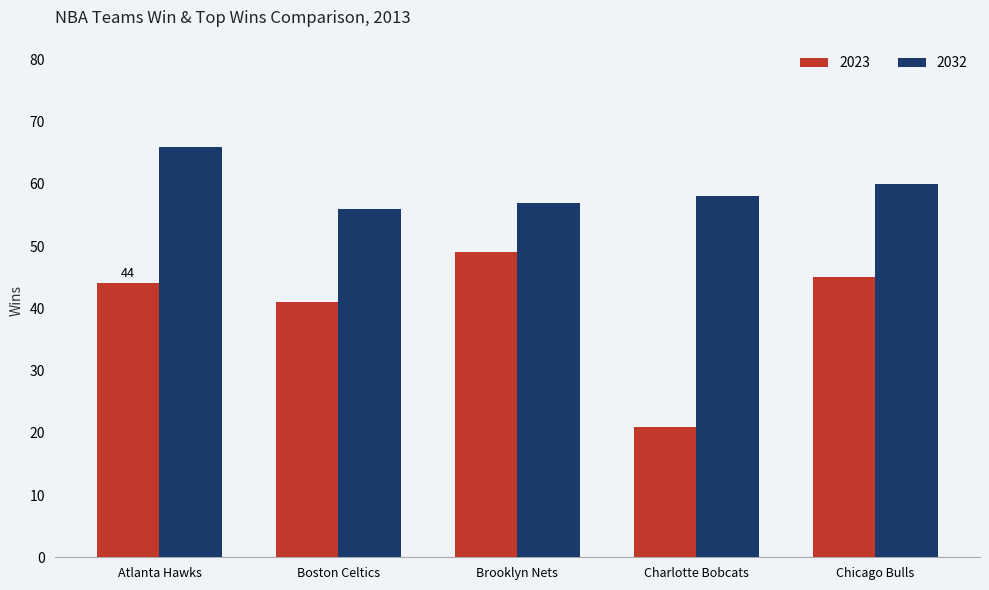

What is the approximate value of 2032 at Chicago Bulls, to the nearest 10?

60